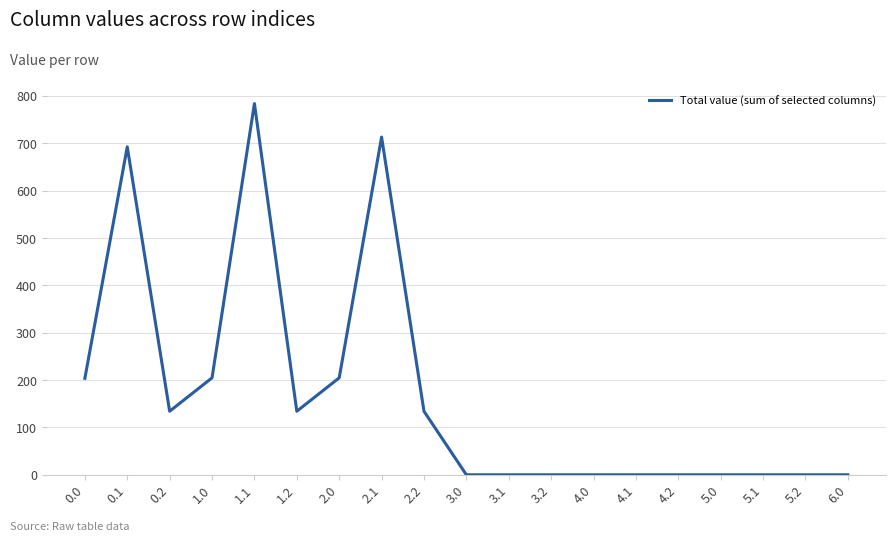

Which has a higher value, 5.0 or 1.1?

1.1